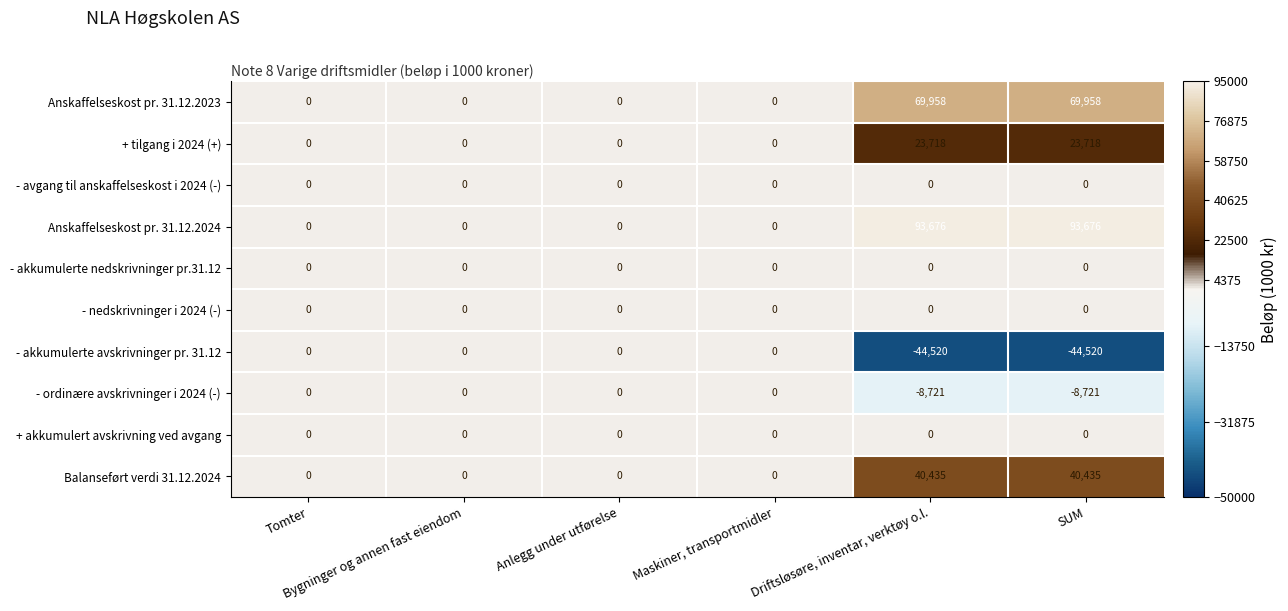

Which series has the largest total across all categories?

Anskaffelseskost pr. 31.12.2024